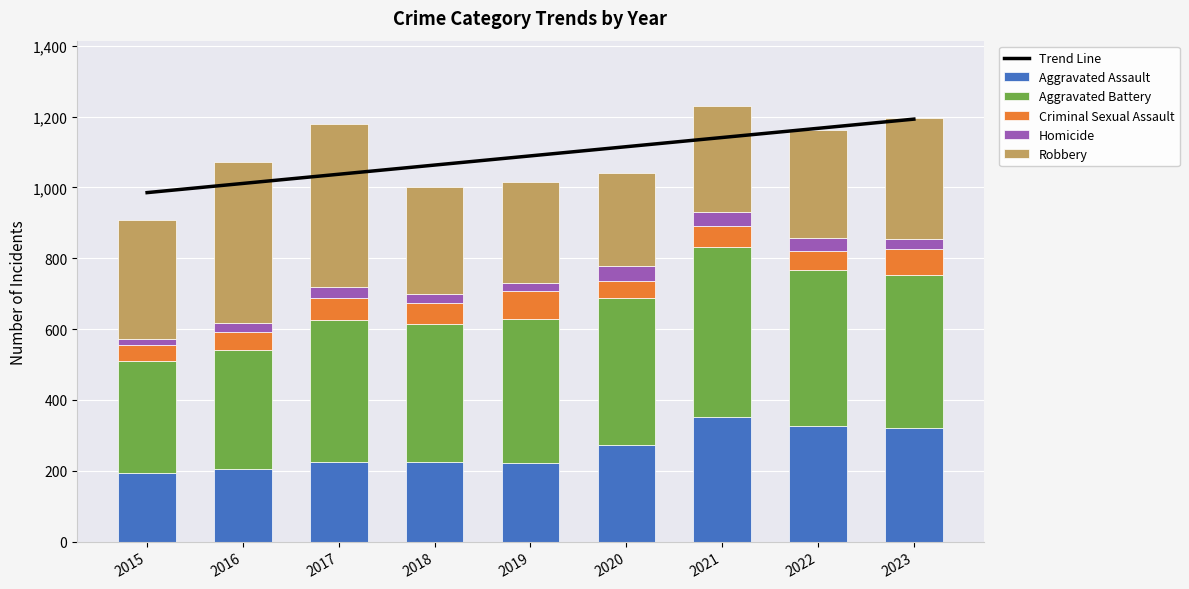

The value of Criminal Sexual Assault at 2019 is 32.0. True or false?

False